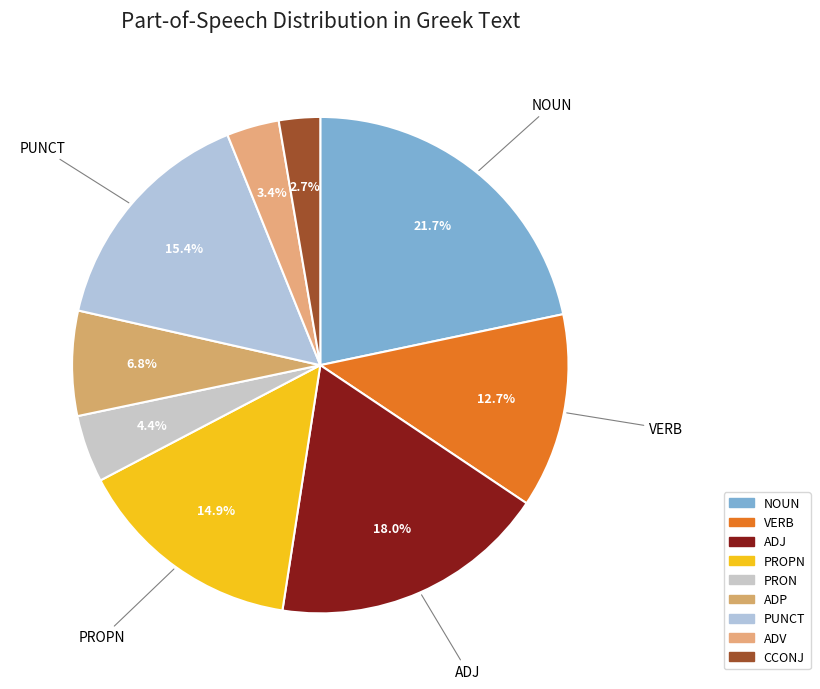

Does PROPN represent more than half of the total?

No